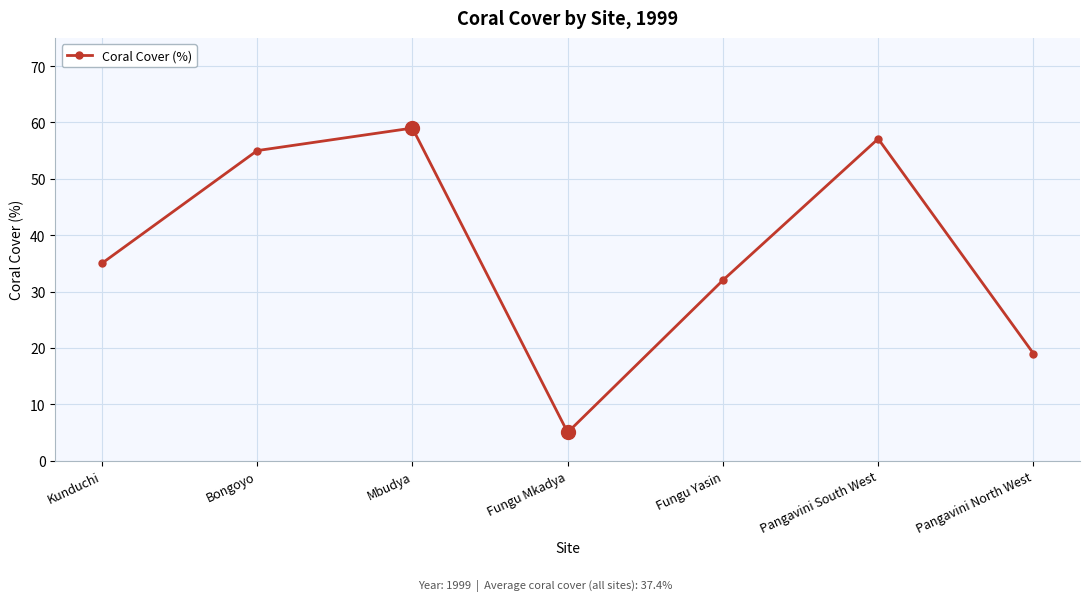

List the labels in order of value, smallest first.

Fungu Mkadya, Pangavini North West, Fungu Yasin, Kunduchi, Bongoyo, Pangavini South West, Mbudya